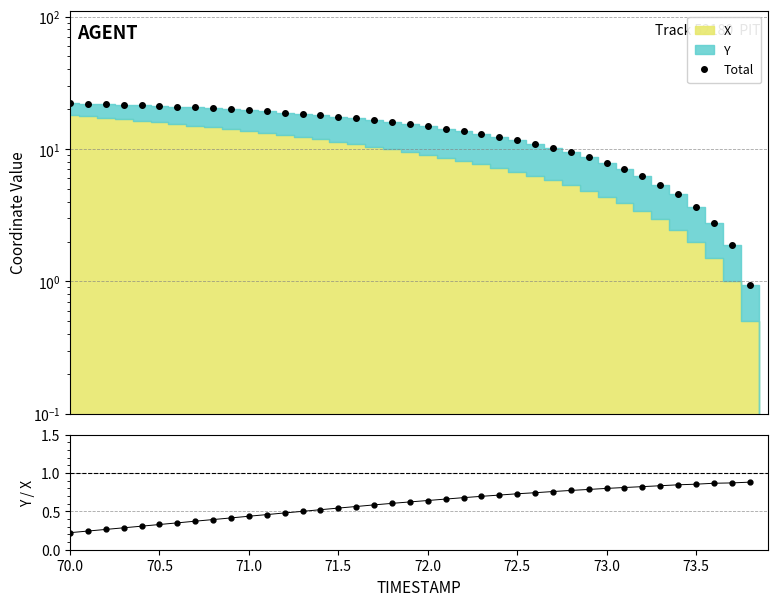

Is the value of Y / X at 73.0 greater than the value of Total at 73.5?

No